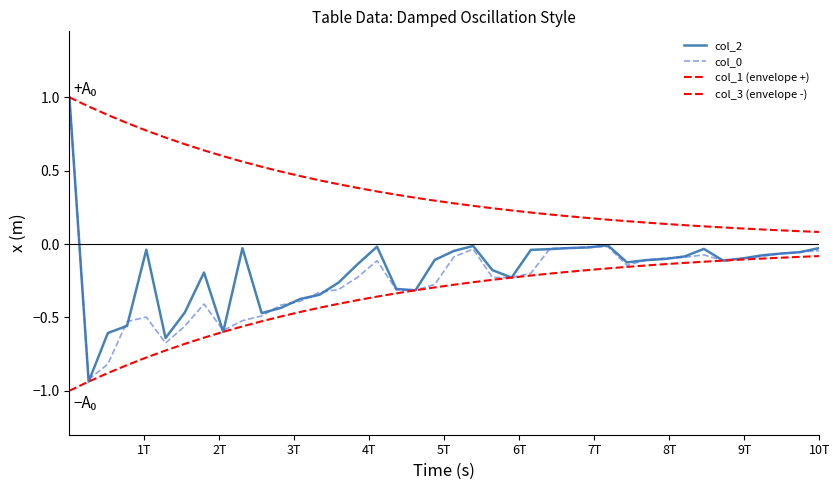

How many lines are shown in the chart?

4